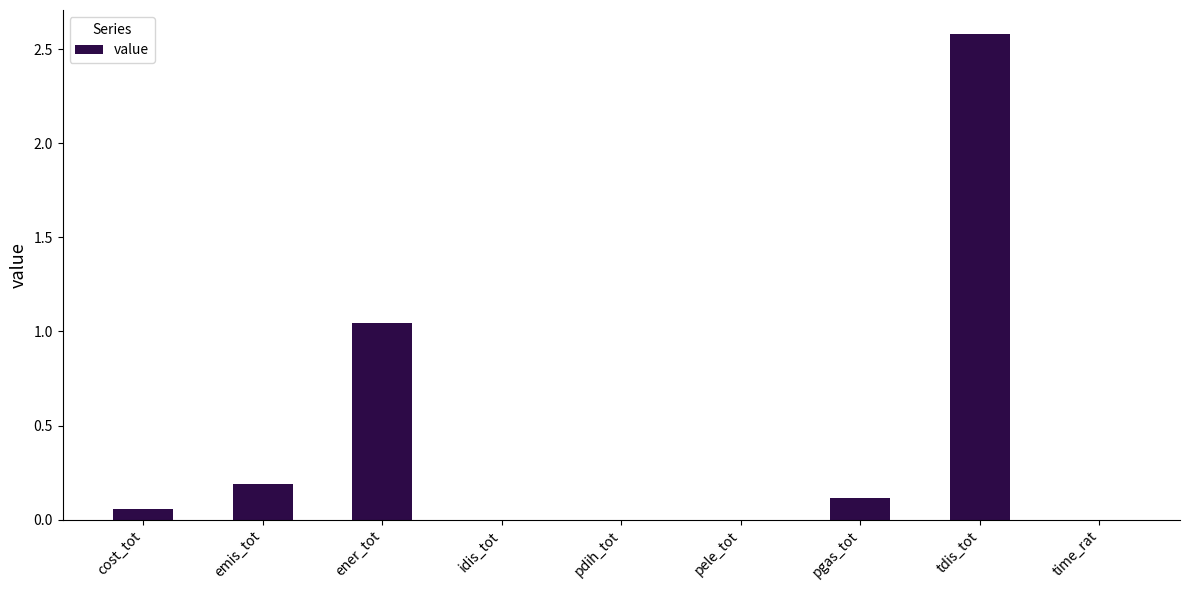

What is the maximum value shown in the chart?

2.6